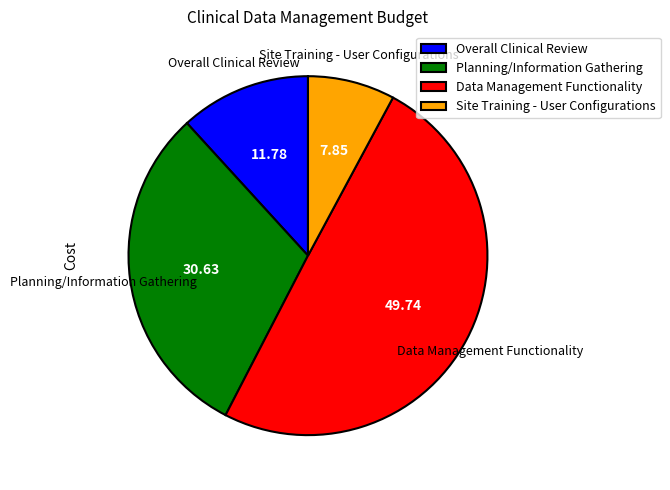

The Site Training - User Configurations slice represents 8% of the pie. True or false?

True